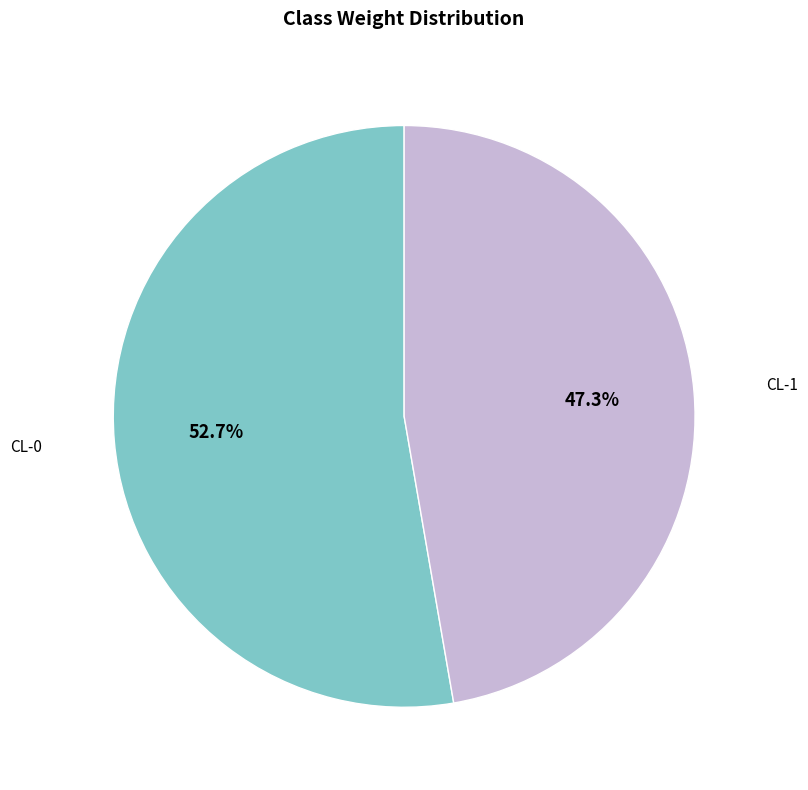

Is there any slice that represents more than half of the pie?

Yes